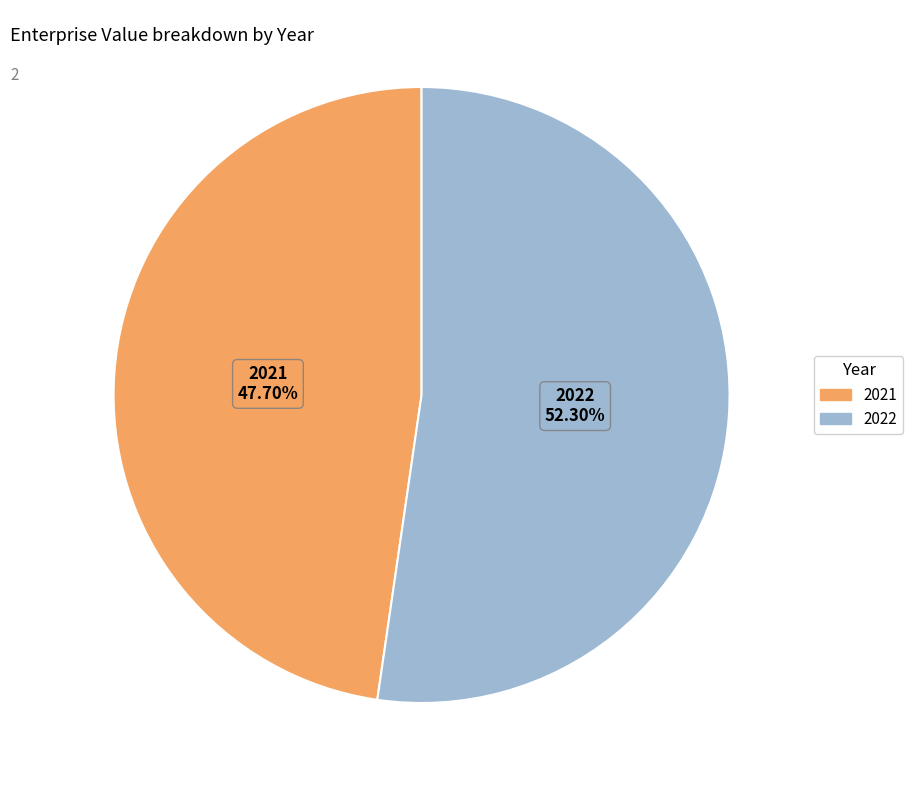

What portion of the pie excludes 2021?

52.3%